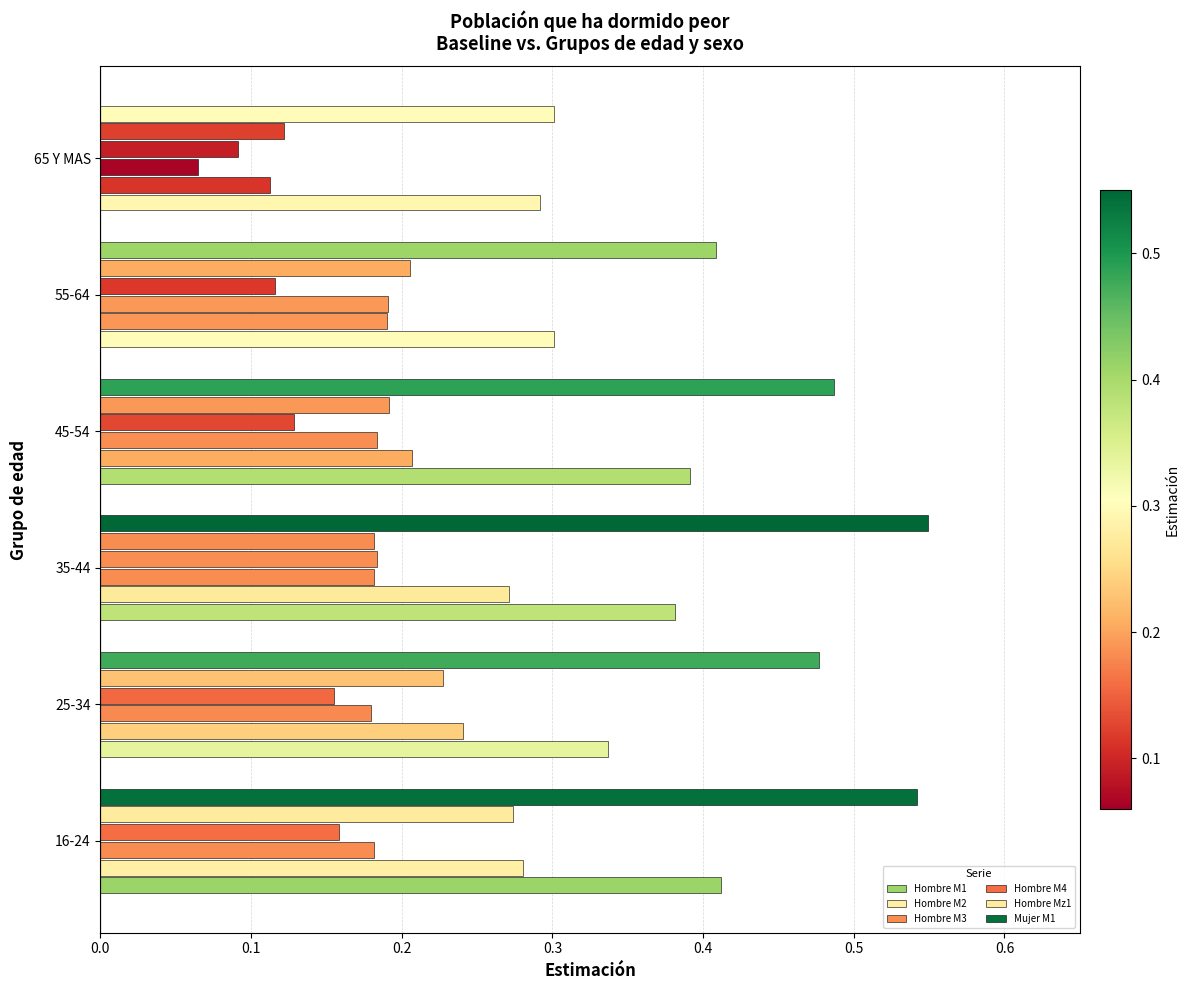

What is the difference between the second highest and minimum values in the Hombre M2 series?

0.2